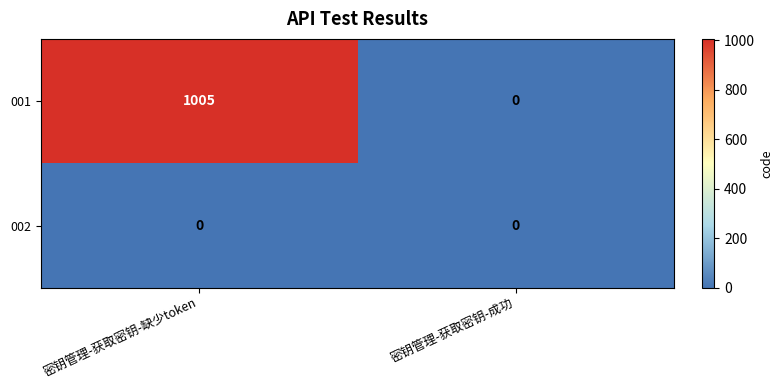

Where is 001 nearest to the value 502?

密钥管理-获取密钥-成功